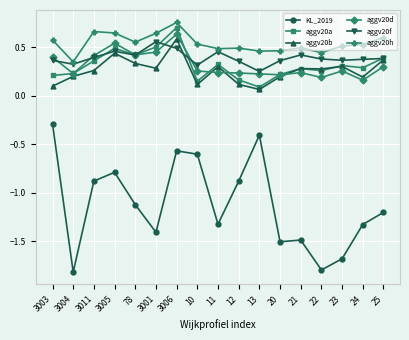

What position from the right is 22?

4